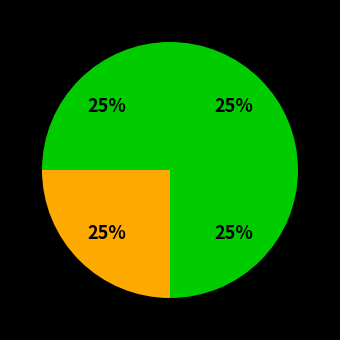

How many segments does this pie chart have?

4